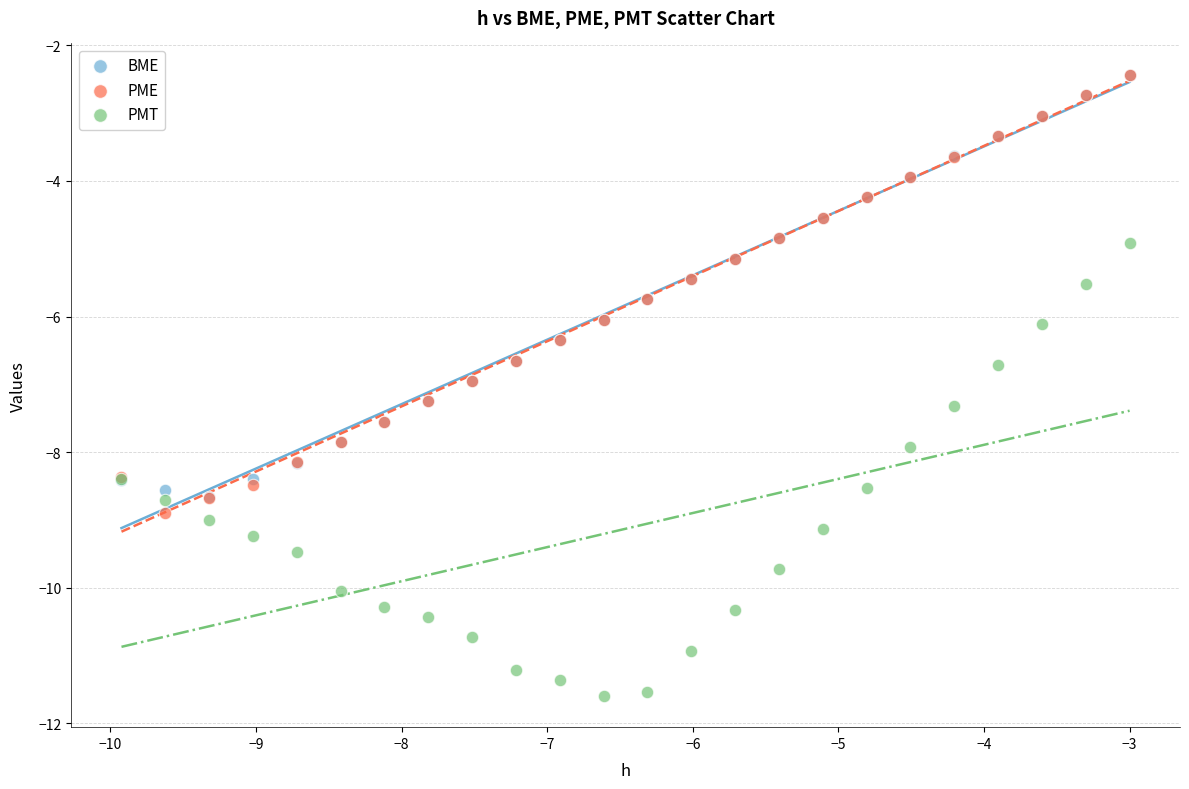

What are all the series names shown in the legend?

BME, PME, PMT